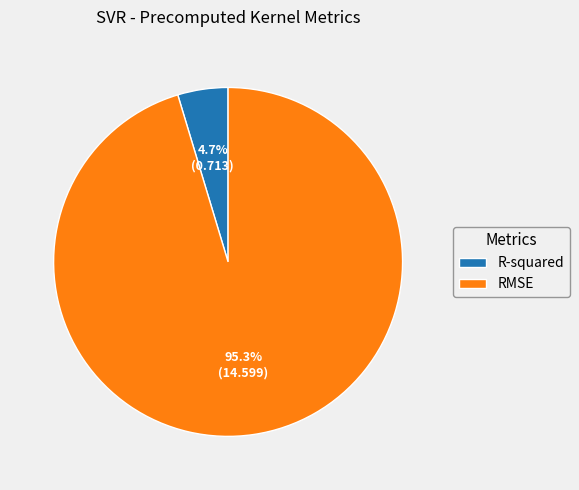

True or false: R-squared accounts for 13% of the total.

False